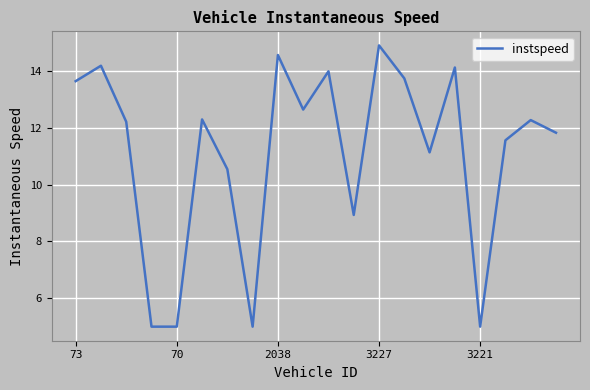

What is the maximum value shown in the chart?

14.9